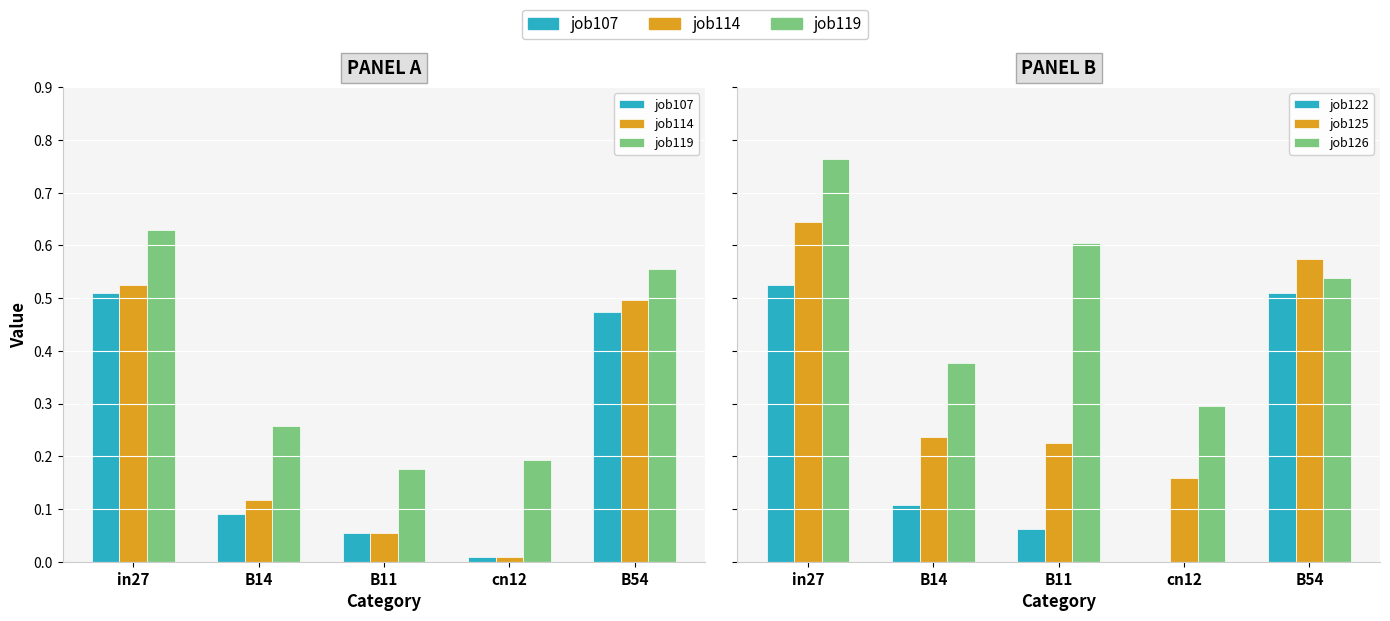

Rank the series at B11 from lowest to highest value.

job107, job114, job122, job119, job125, job126